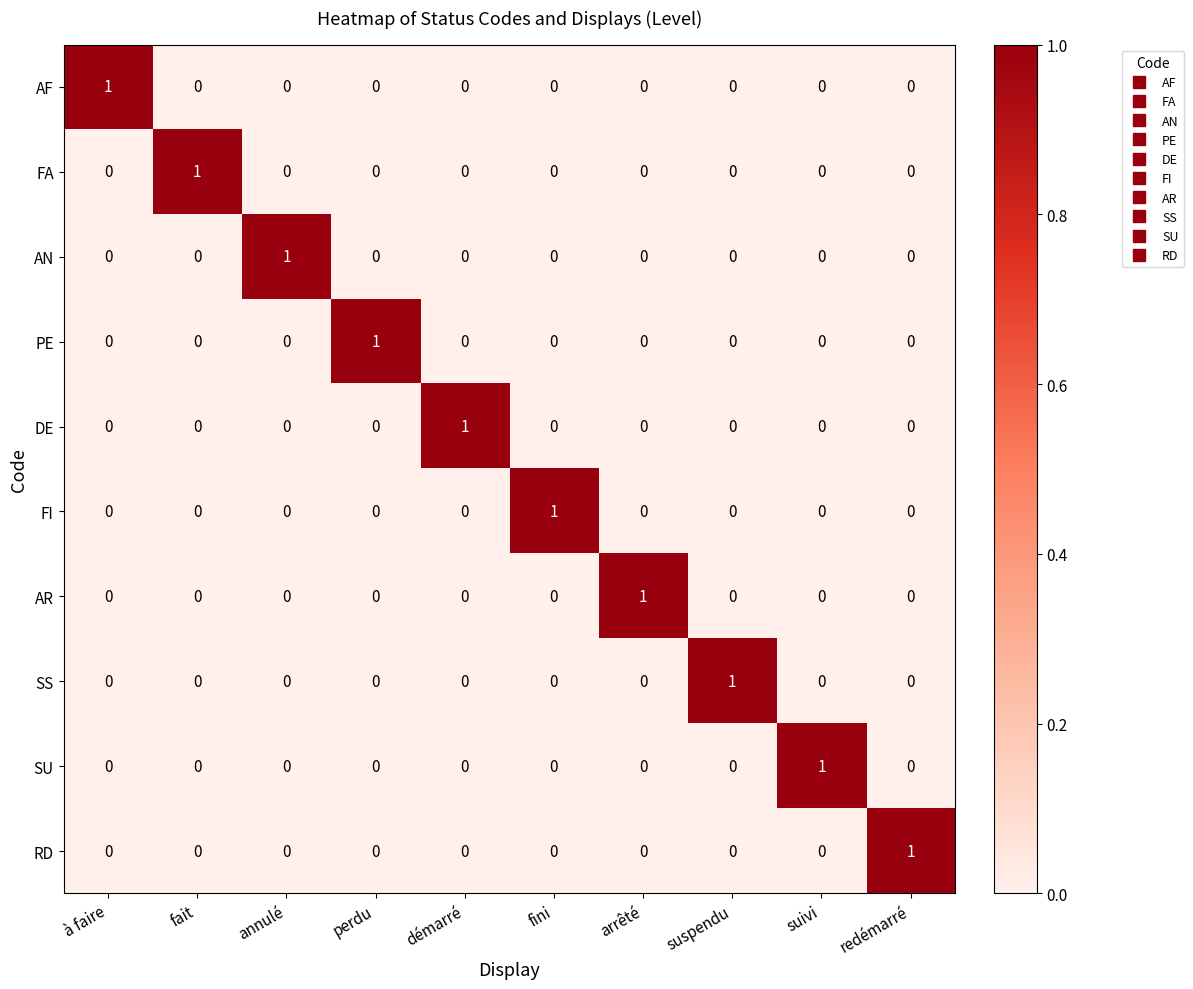

What is the difference between the highest and lowest values at fini?

1